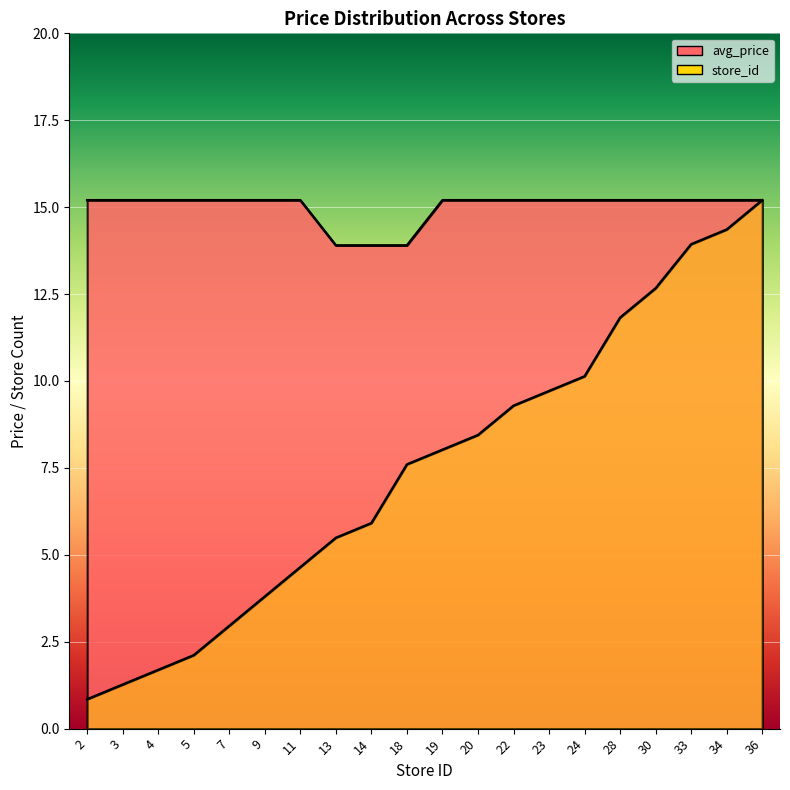

What is the total value across all series at 20?

23.6